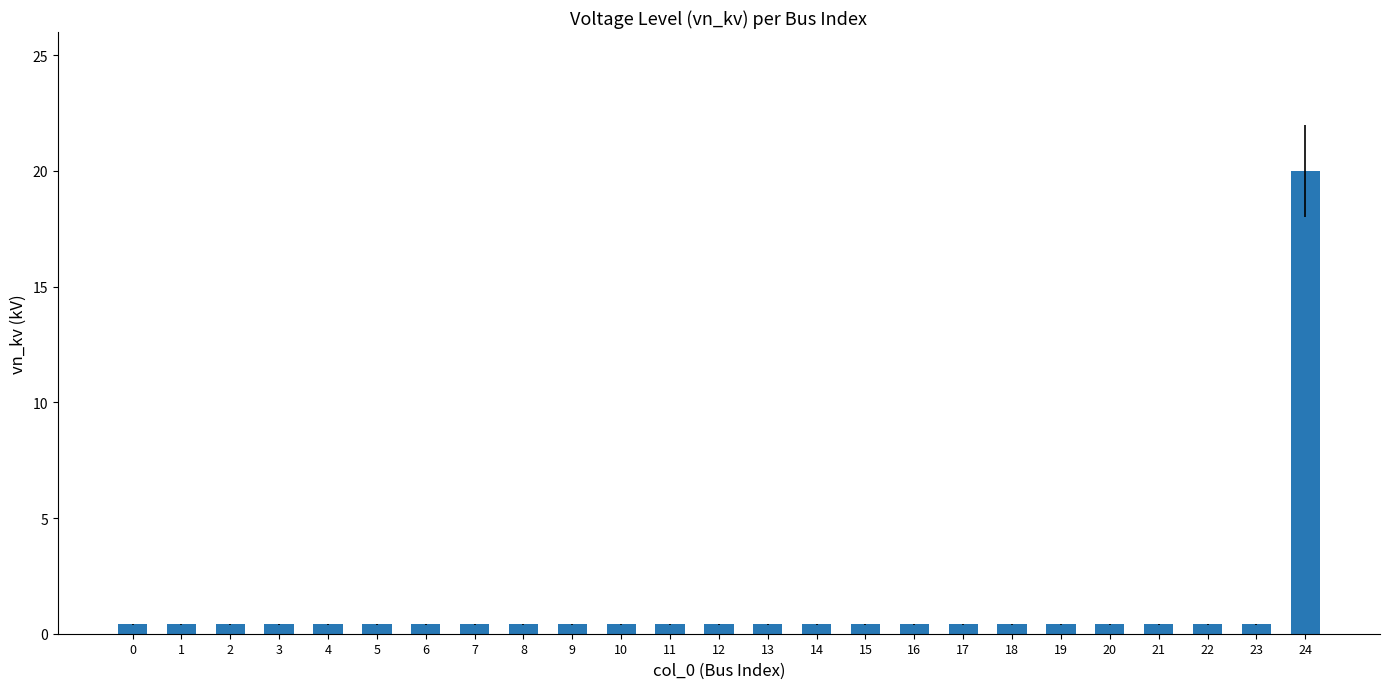

Reading left to right, what are all the values shown in this chart?

0.4	0.4	0.4	0.4	0.4	0.4	0.4	0.4	0.4	0.4	0.4	0.4	0.4	0.4	0.4	0.4	0.4	0.4	0.4	0.4	0.4	0.4	0.4	0.4	20.0